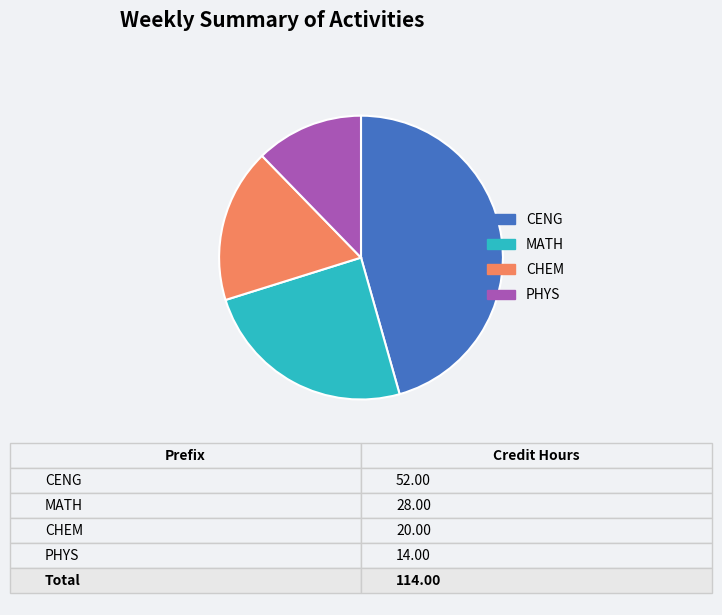

What is the ratio of the value at MATH to the value at CHEM?

1.4